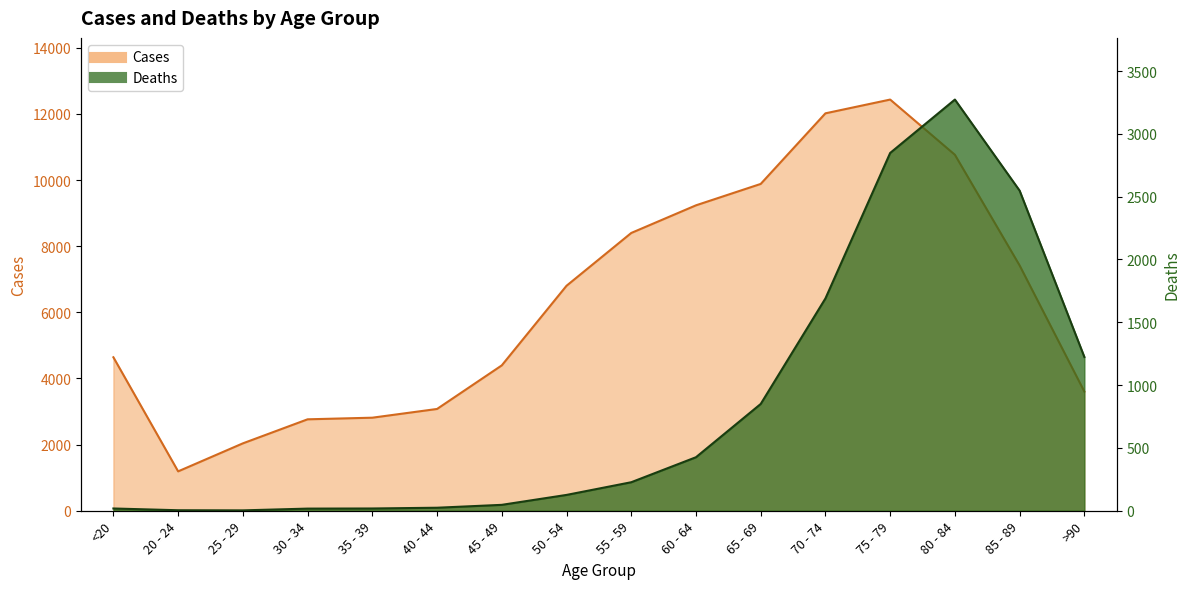

Which label corresponds to the largest value in the chart?

75 - 79